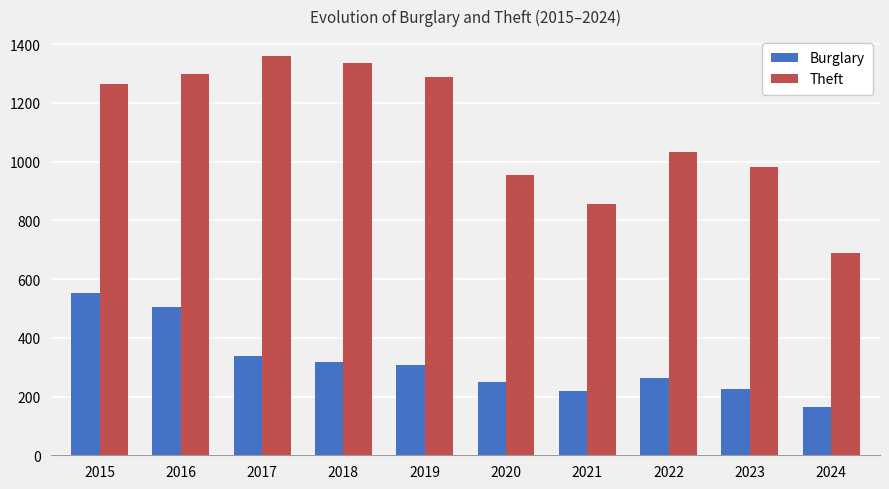

Reading left to right, extract all data points from this chart.

Burglary: 2015=552	2016=505	2017=339	2018=319	2019=308	2020=250	2021=220	2022=263	2023=226	2024=165
Theft: 2015=1263	2016=1297	2017=1359	2018=1337	2019=1288	2020=954	2021=856	2022=1032	2023=983	2024=688